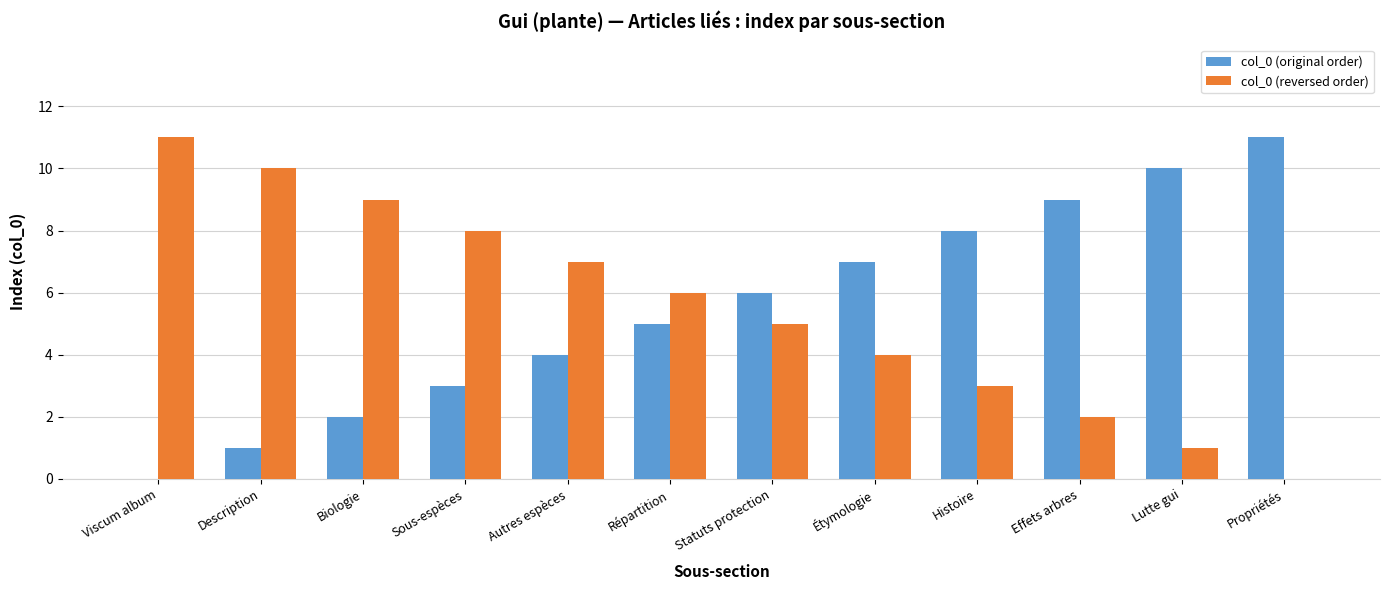

What is the total value across all series at Statuts protection?

11